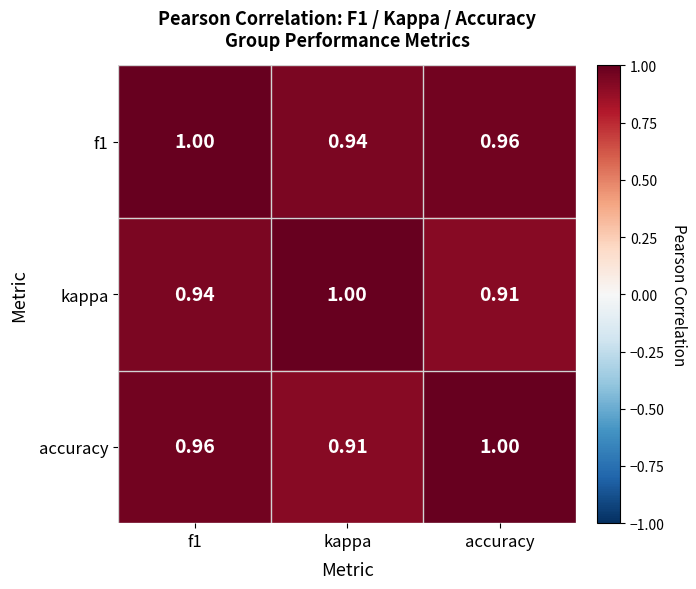

At which label is kappa closest to 0?

accuracy